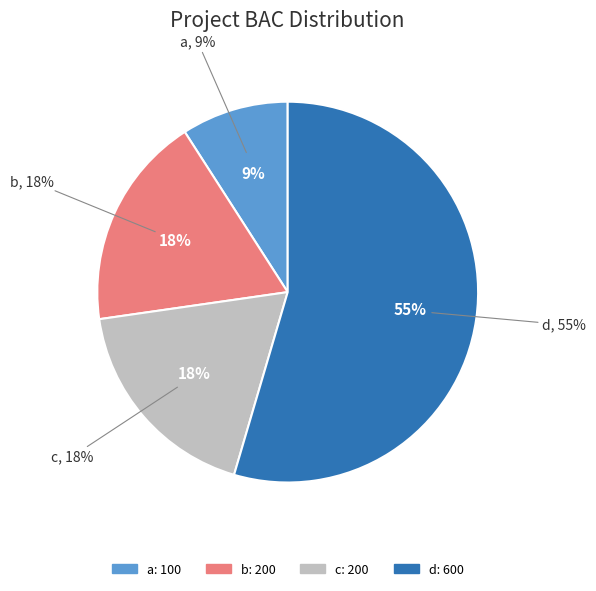

Is there any slice that represents more than half of the pie?

Yes